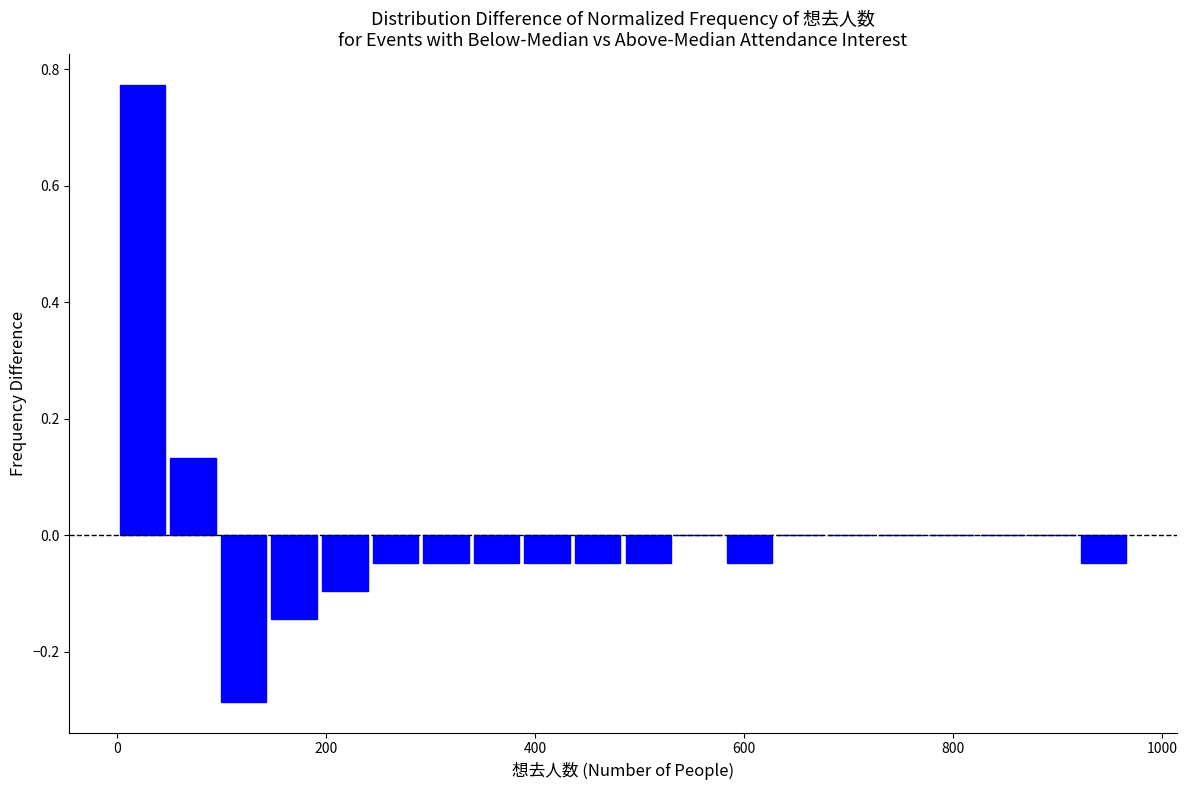

Around what value on the x-axis is the tallest bar? Give the approximate position of its centre, as read against the axis.

20